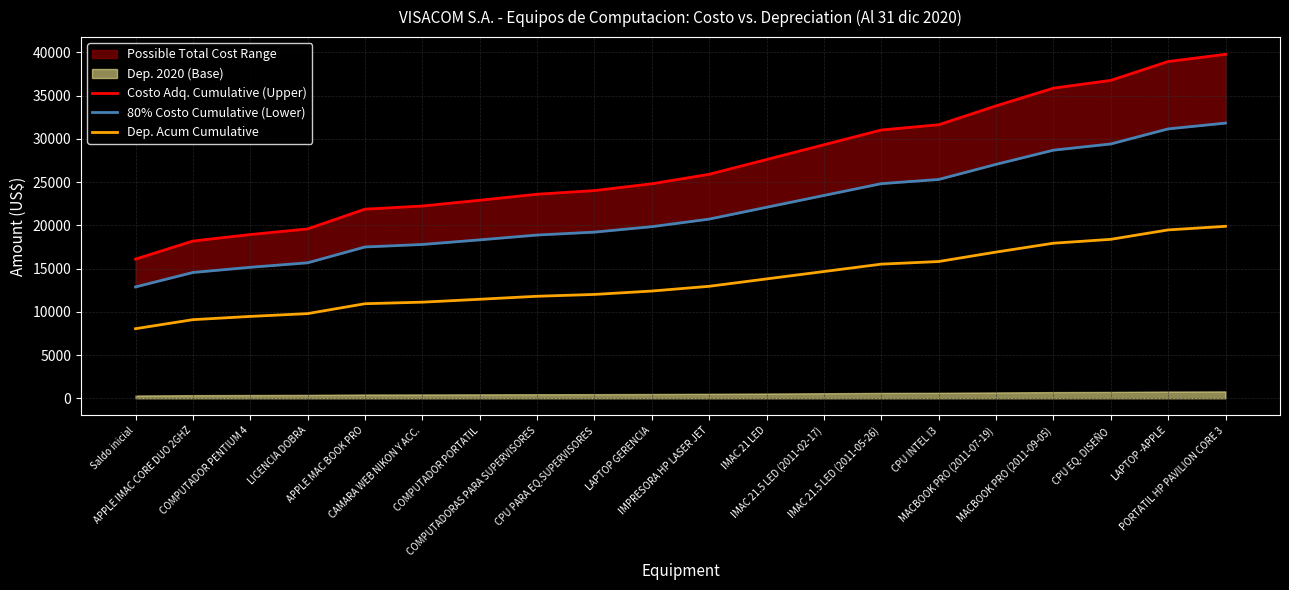

List the labels in order of Costo Adq. Cumulative (Upper) value, smallest first.

Saldo inicial, APPLE IMAC CORE DUO 2GHZ, COMPUTADOR PENTIUM 4, LICENCIA DOBRA, APPLE MAC BOOK PRO, CAMARA WEB NIKON Y ACC., COMPUTADOR PORTATIL, COMPUTADORAS PARA SUPERVISORES, CPU PARA EQ.SUPERVISORES, LAPTOP GERENCIA, IMPRESORA HP LASER JET, IMAC 21 LED, IMAC 21.5 LED (2011-02-17), IMAC 21.5 LED (2011-05-26), CPU INTEL I3, MACBOOK PRO (2011-07-19), MACBOOK PRO (2011-09-05), CPU EQ. DISEÑO, LAPTOP -APPLE, PORTATIL HP PAVILION CORE 3